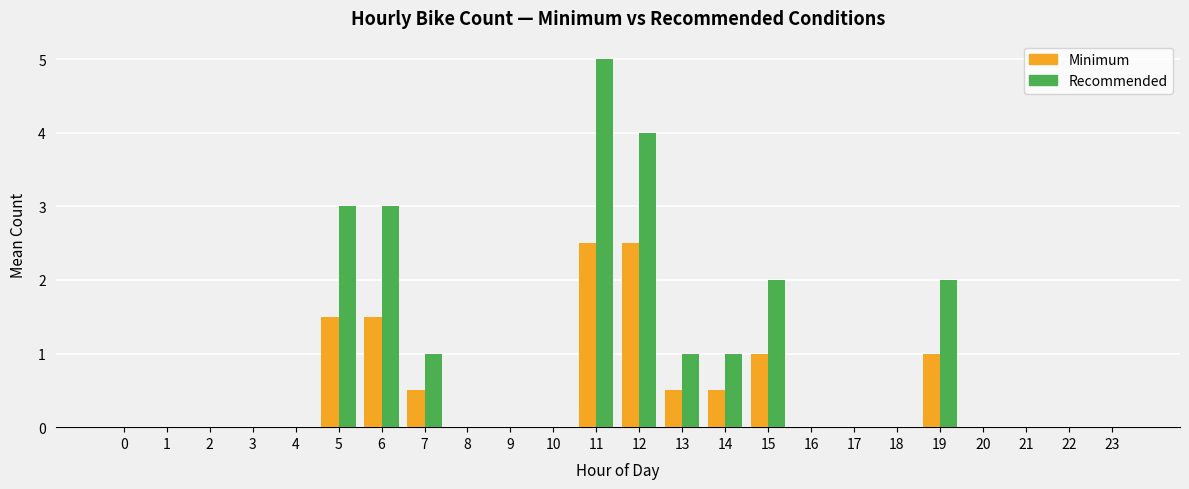

The value of Recommended at 18 is -1.7. True or false?

False